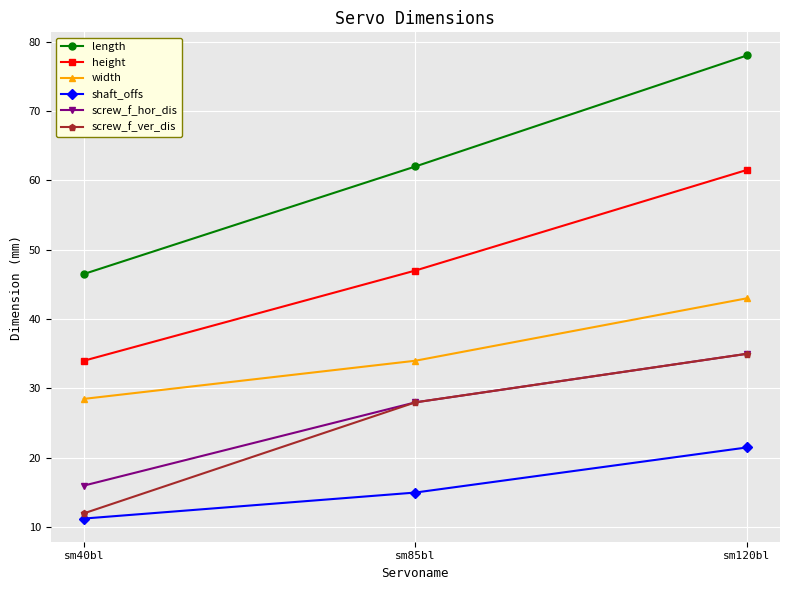

What is the approximate value of screw_f_ver_dis at sm85bl?

28.0